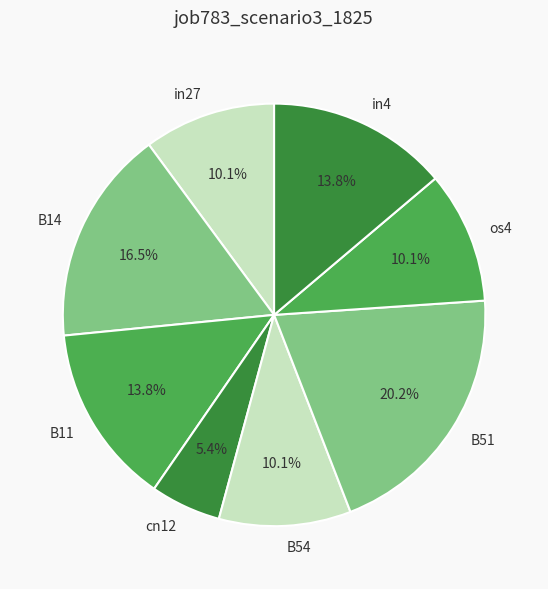

True or false: B54 accounts for 1% of the total.

False